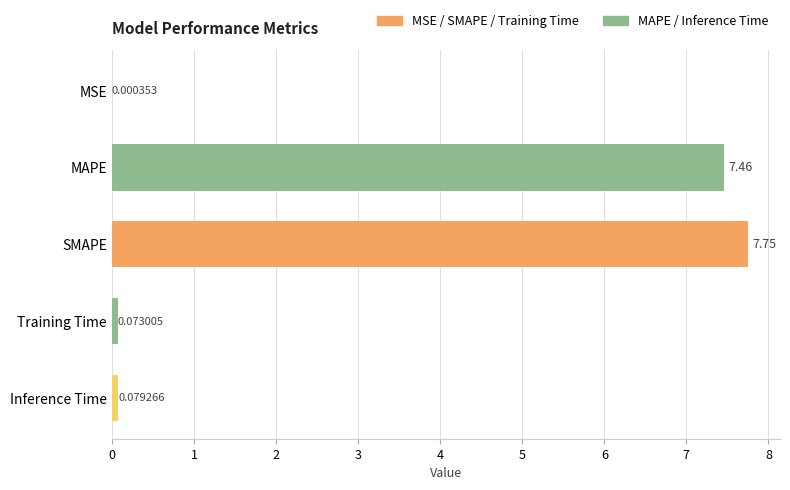

What is the change in value from MAPE to Inference Time?

-7.4